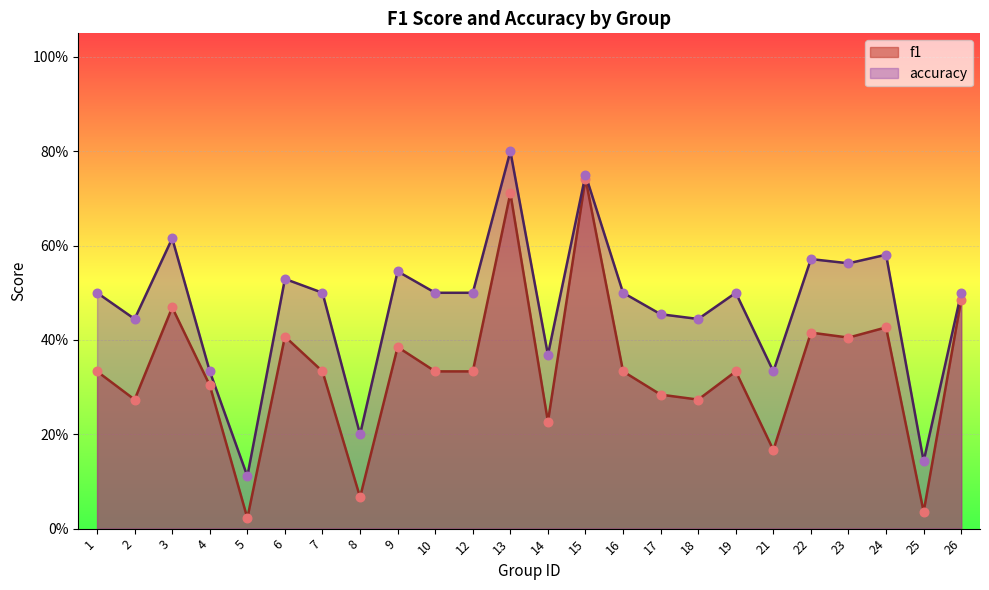

Which series reaches the minimum Y coordinate?

f1